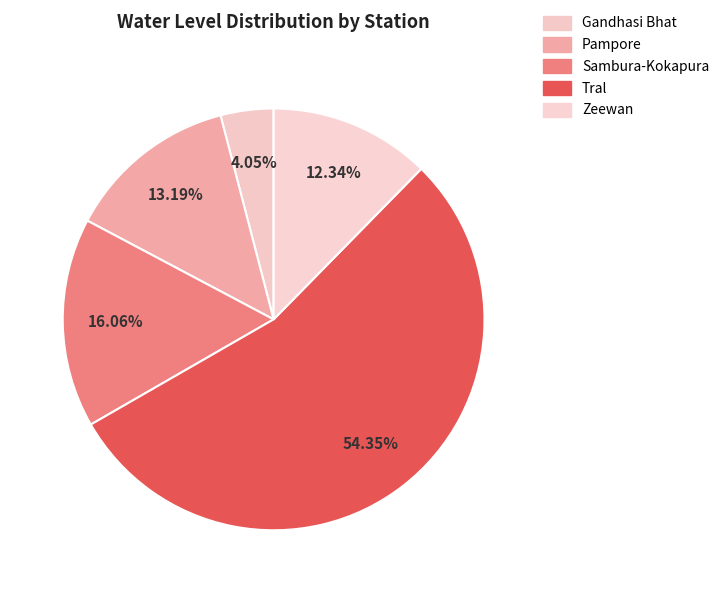

What is the largest slice in the pie chart?

Tral